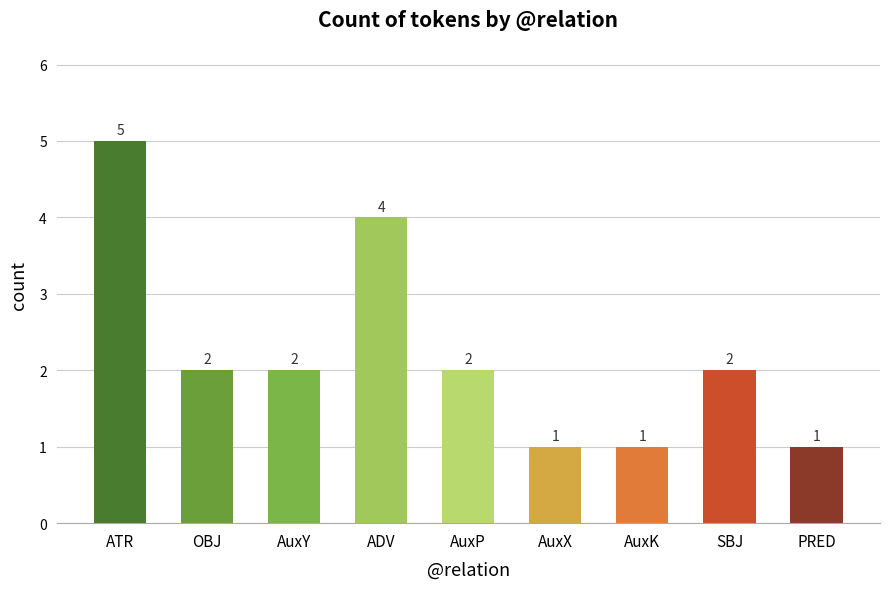

What is the change in value from AuxY to ADV?

+2